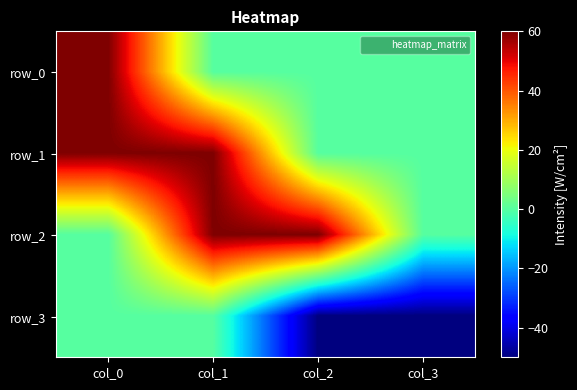

What is the spread (max minus min) of values at col_3?

50